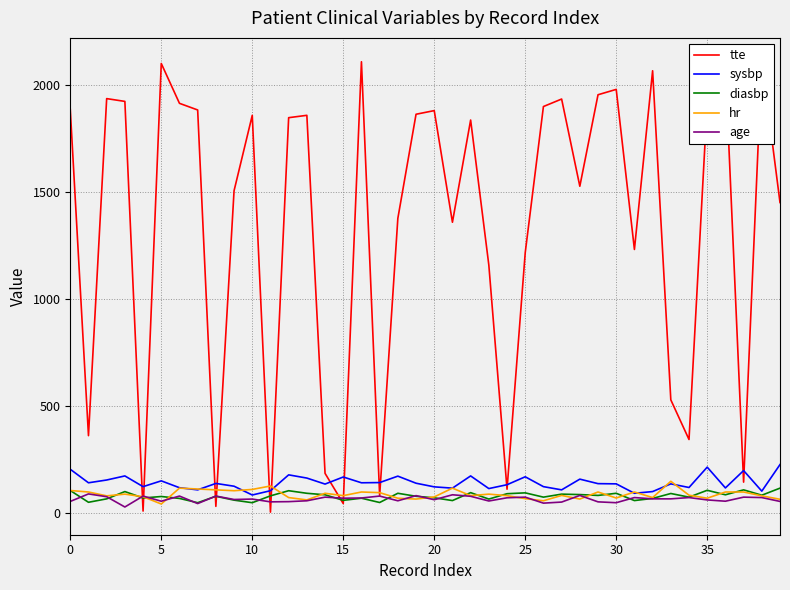

At which category is the sum across all series the highest?

16